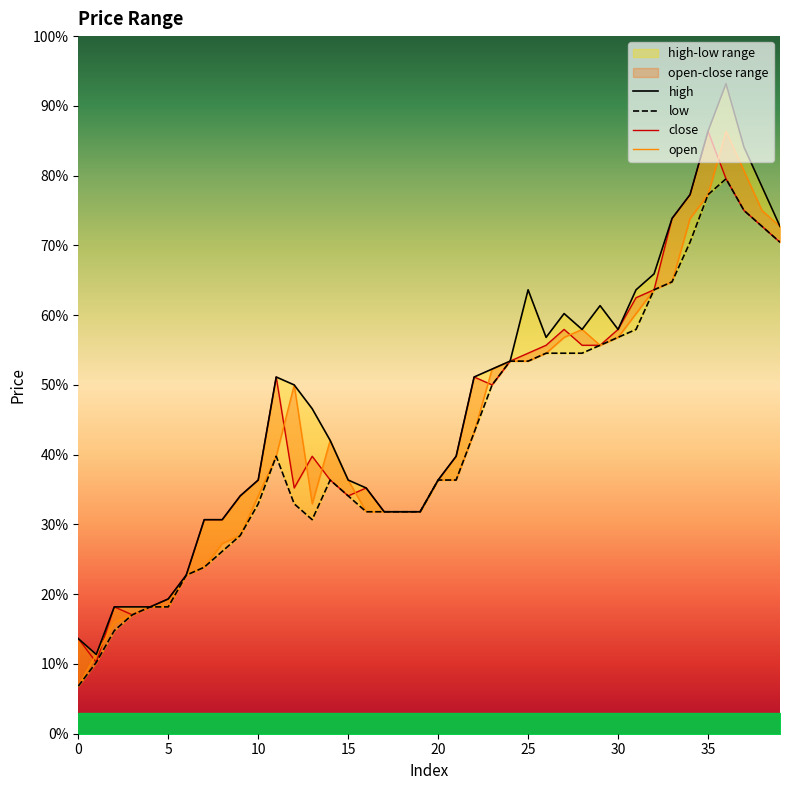

What is the value of the open point at the 36th from the left?

5925